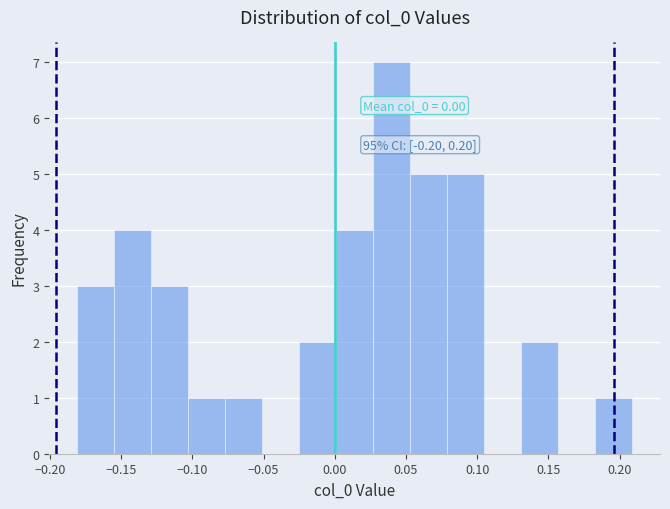

Over which range of the x-axis is the bar tallest?

0.025 to 0.055